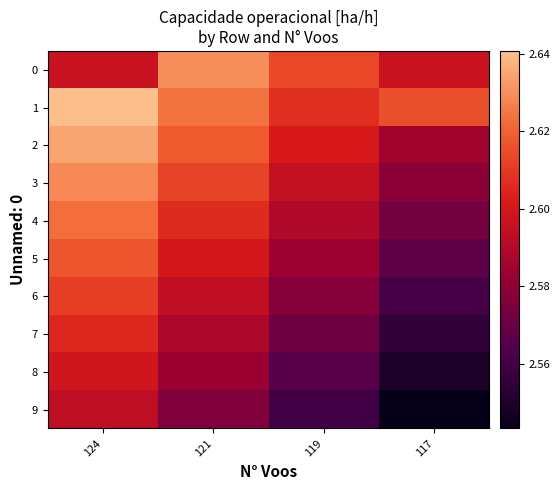

Reading right to left, list all the values displayed in this chart.

0: 117=2.6	119=2.6	121=2.6	124=2.6
1: 117=2.6	119=2.6	121=2.6	124=2.6
2: 117=2.6	119=2.6	121=2.6	124=2.6
3: 117=2.6	119=2.6	121=2.6	124=2.6
4: 117=2.6	119=2.6	121=2.6	124=2.6
5: 117=2.6	119=2.6	121=2.6	124=2.6
6: 117=2.6	119=2.6	121=2.6	124=2.6
7: 117=2.6	119=2.6	121=2.6	124=2.6
8: 117=2.5	119=2.6	121=2.6	124=2.6
9: 117=2.5	119=2.6	121=2.6	124=2.6